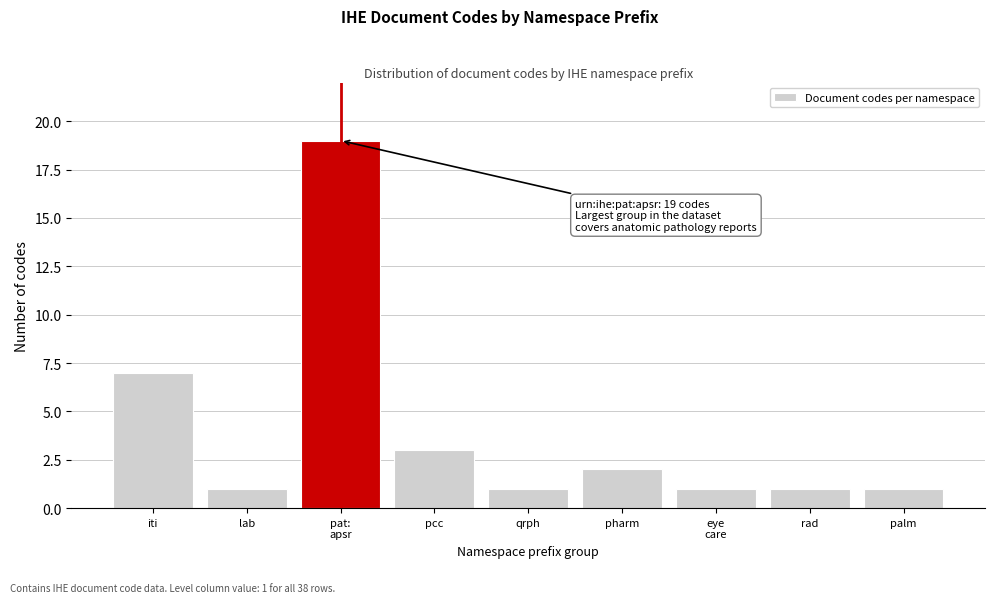

Reading right to left, transcribe all the data shown in this chart.

1	1	1	2	1	3	19	1	7